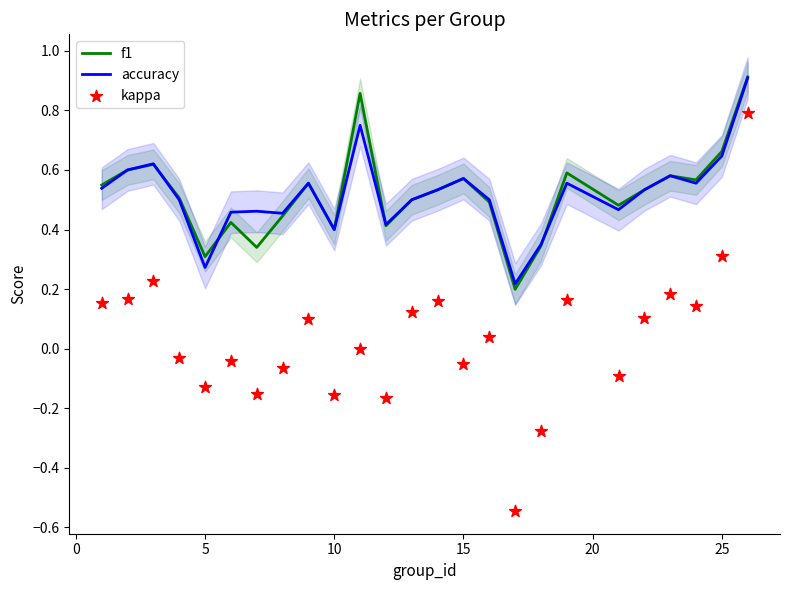

At how many categories does at least one series exceed 0?

25